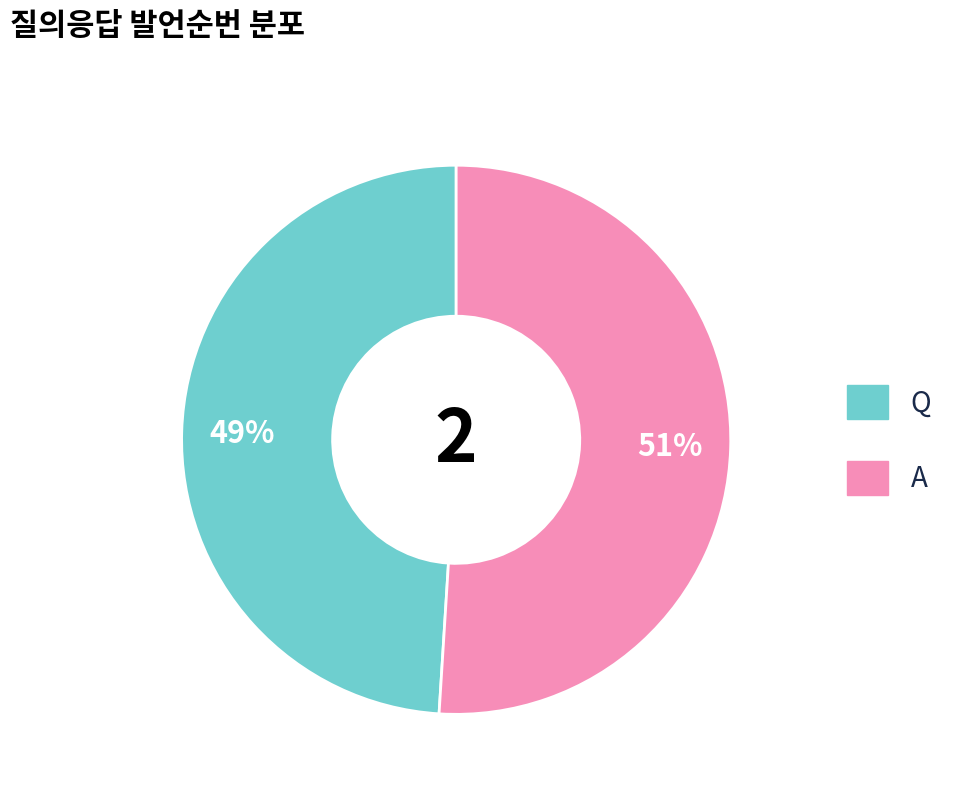

Does A account for over 50% of the chart?

Yes